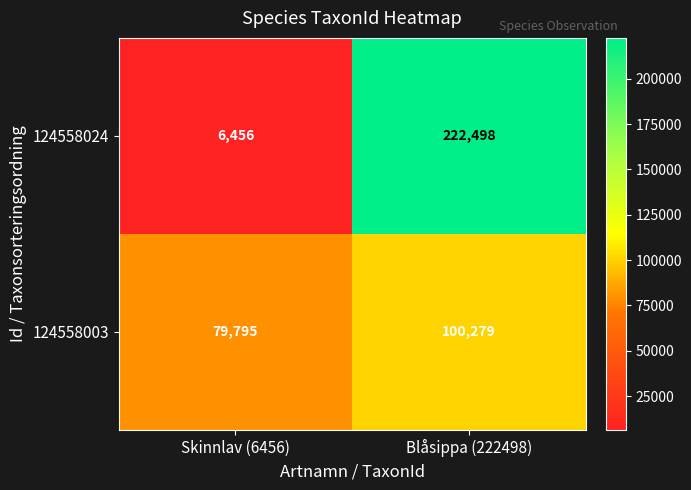

List the series in order of their peak value, highest first.

124558024, 124558003